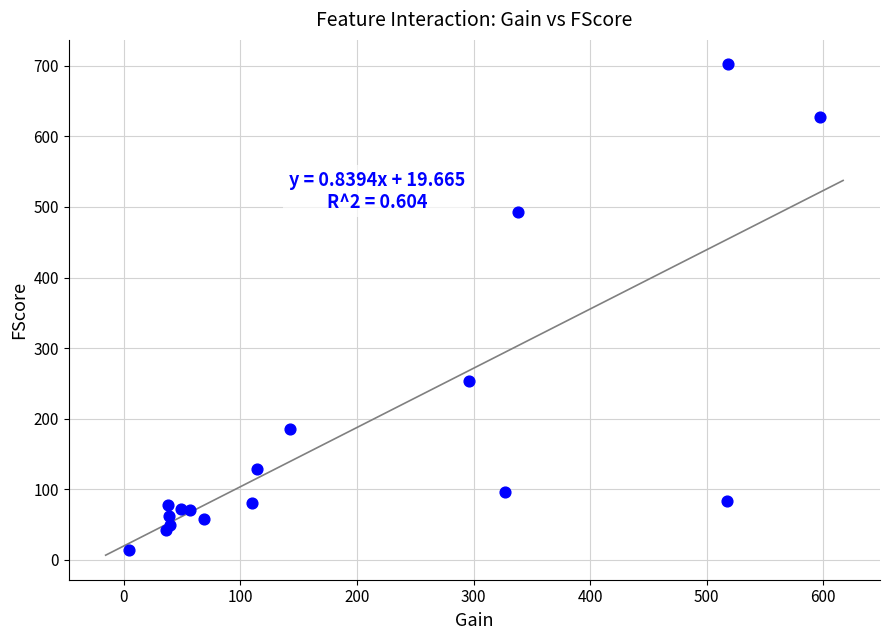

What Y value in the scatter plot is closest to 358?

254